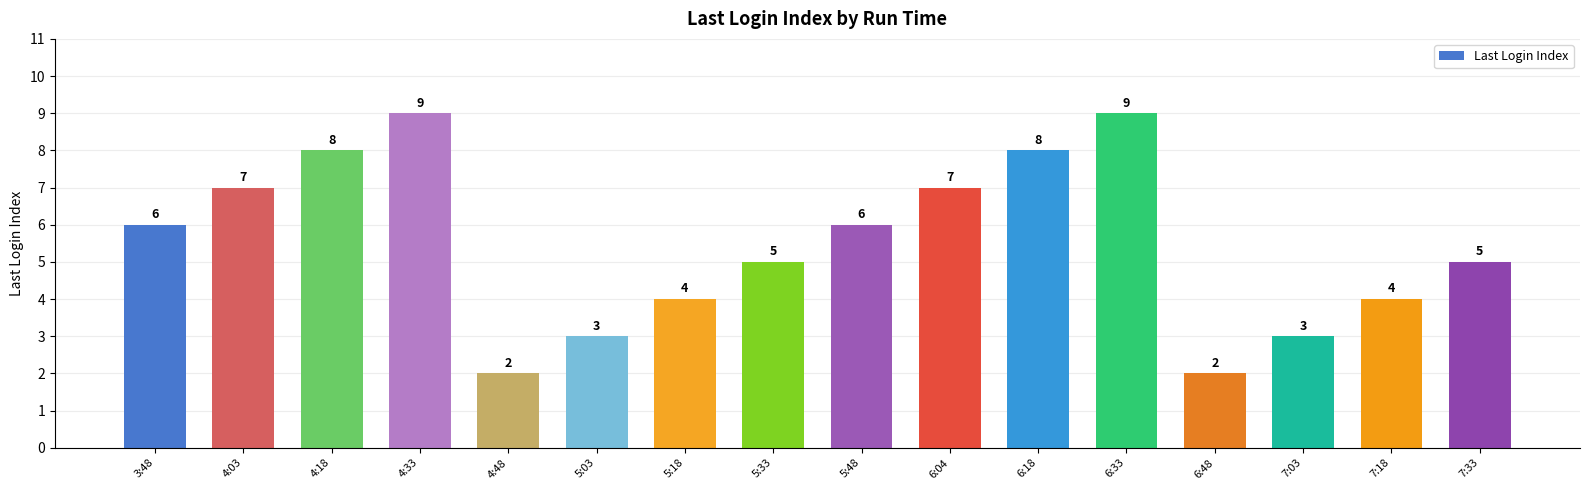

How many categories are shown in the chart?

16